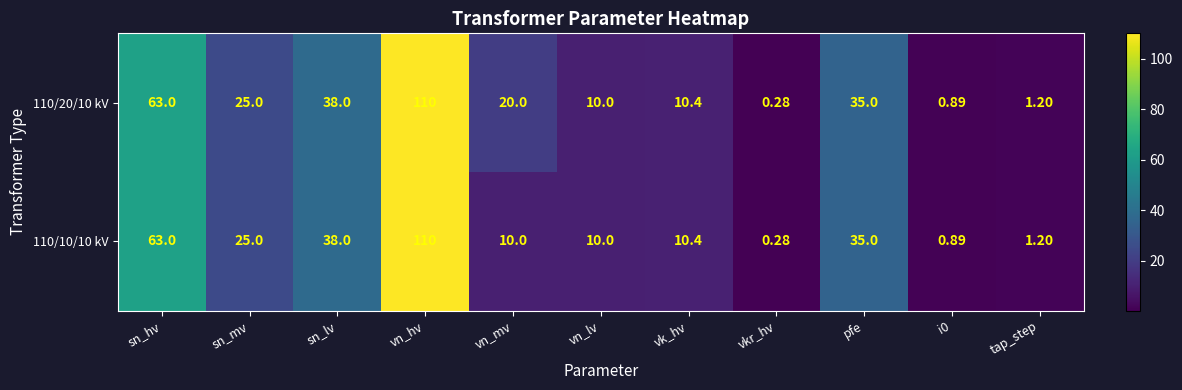

At which category is the sum across all series the highest?

vn_hv